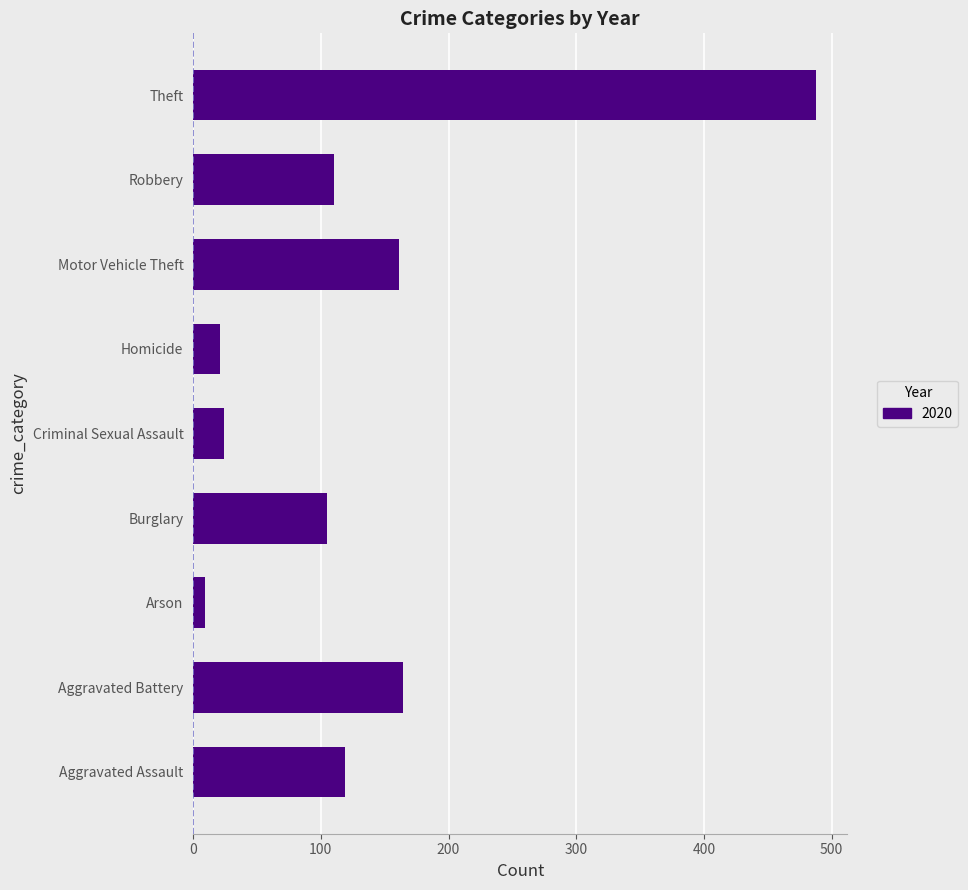

How many distinct data groups are displayed?

1